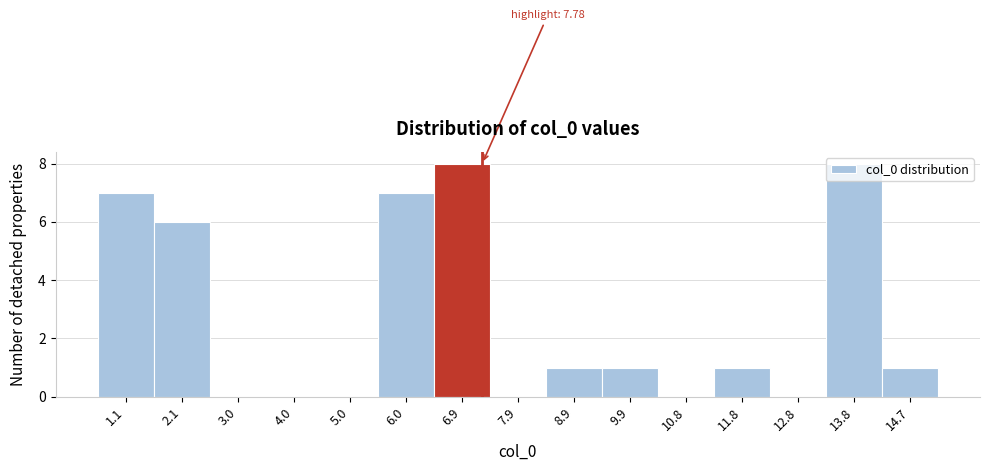

Where is the data nearest to the value 4?

2.1